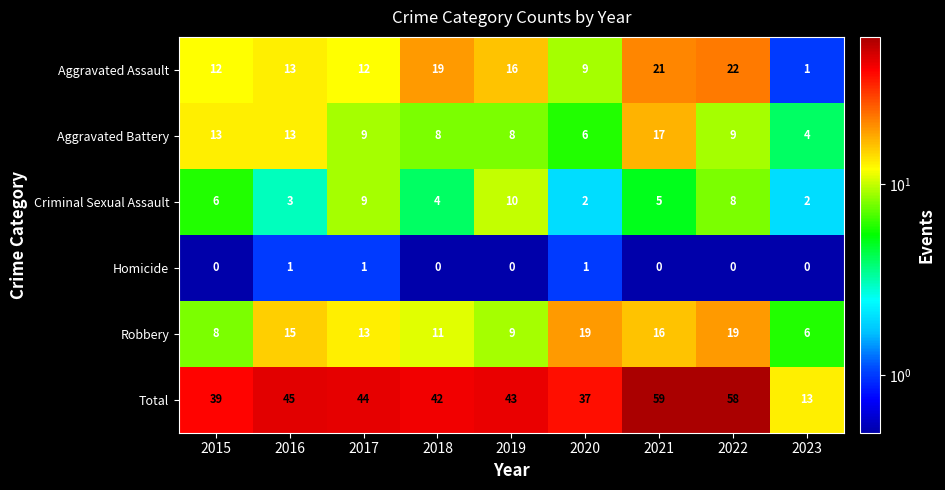

What is the difference between the maximum and minimum values in the Robbery series?

13